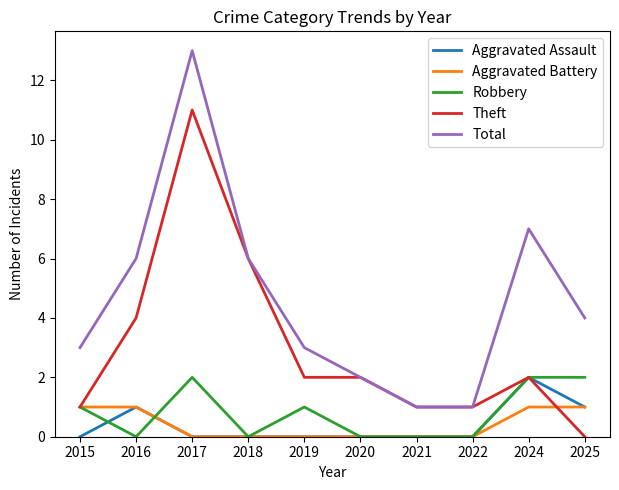

What is the greatest value displayed?

13